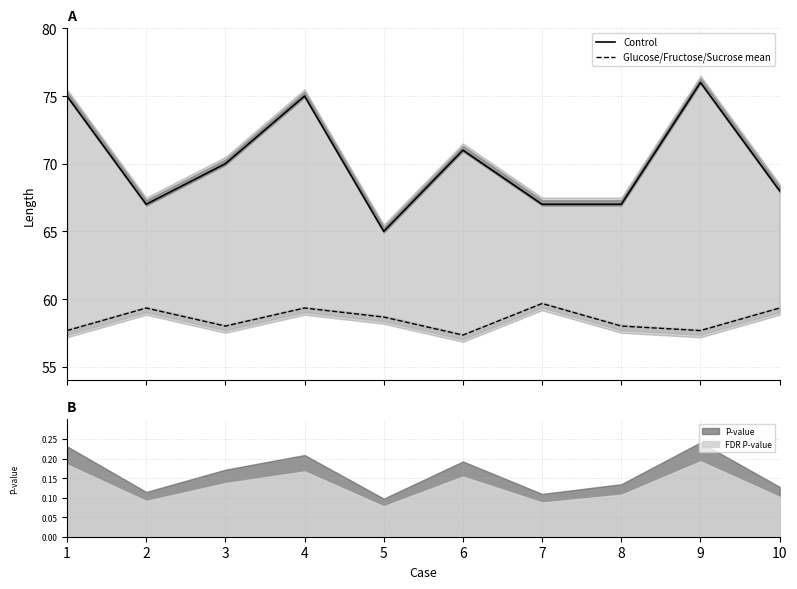

The value of Control at 5 is 65.0. True or false?

True